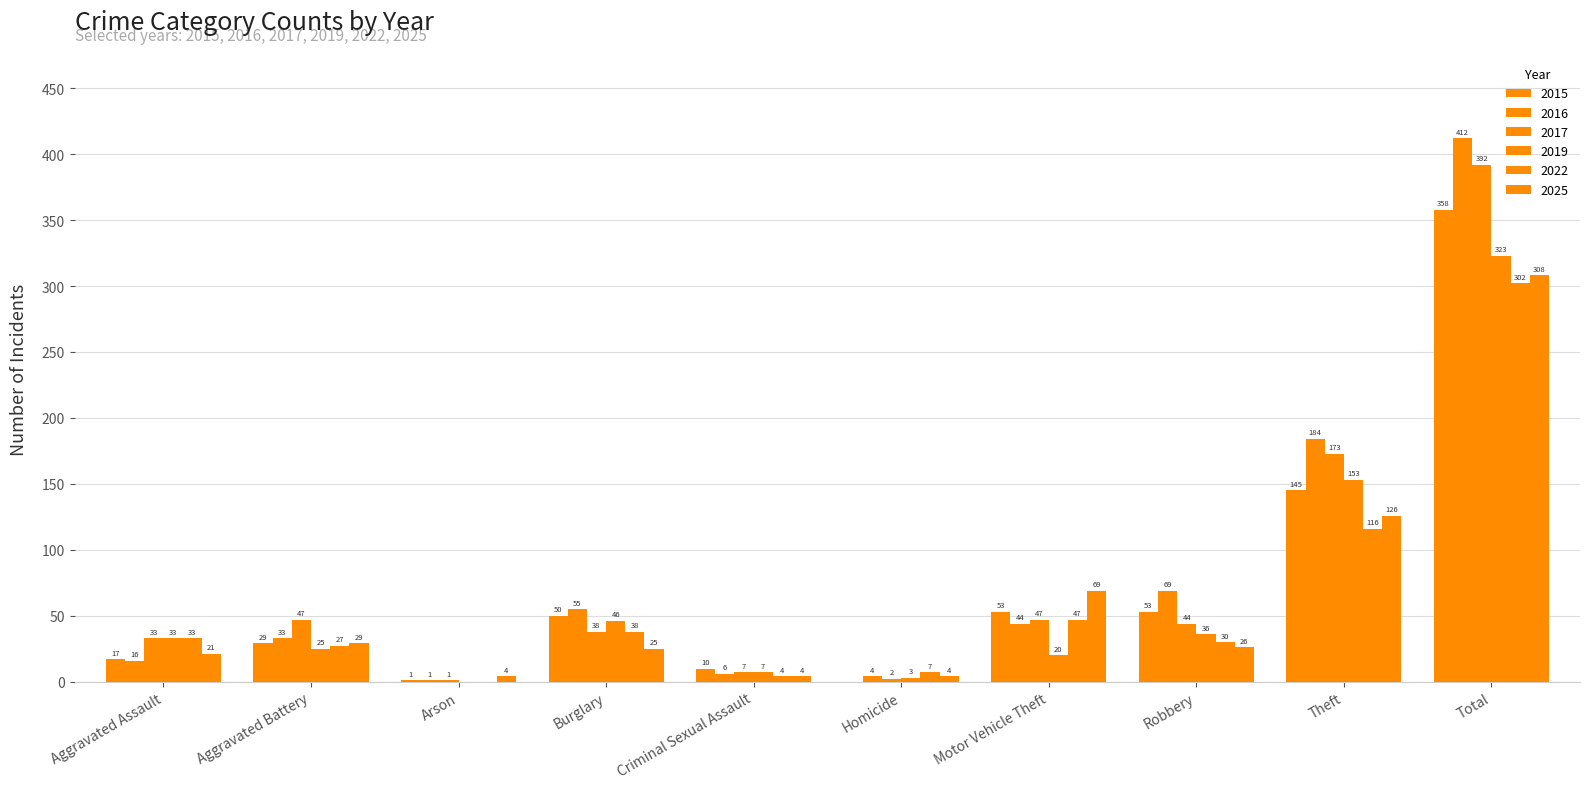

Is the value of 2019 at Motor Vehicle Theft greater than the value of 2025 at Total?

No